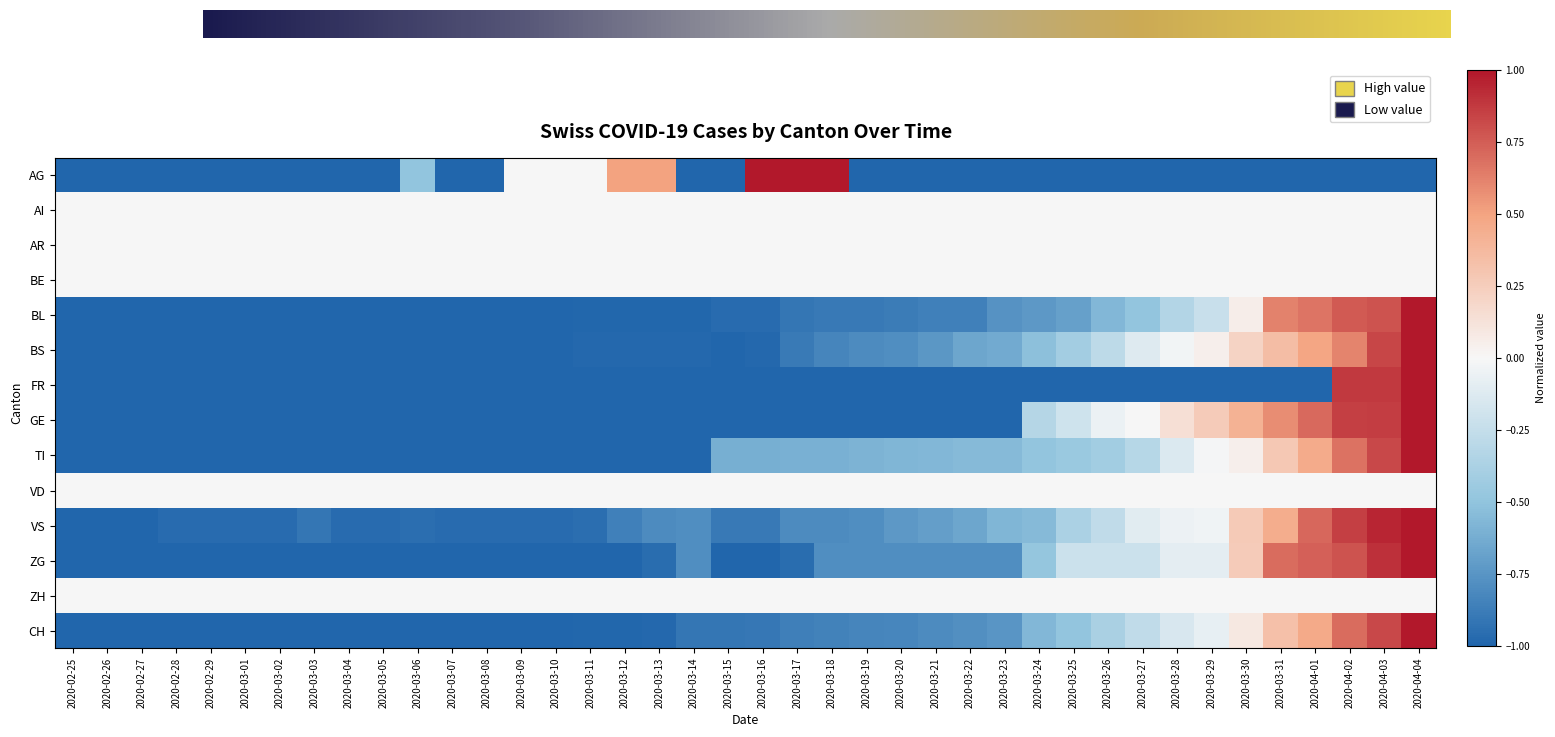

The VS series shows -1.0 at 2020-03-10. True or false?

True